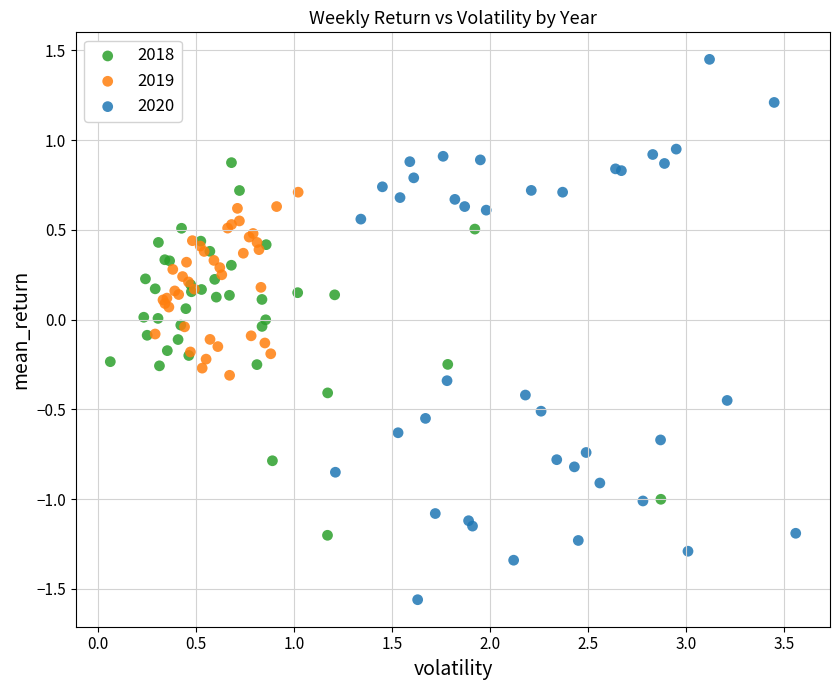

Which series has the widest spread of Y values?

2020